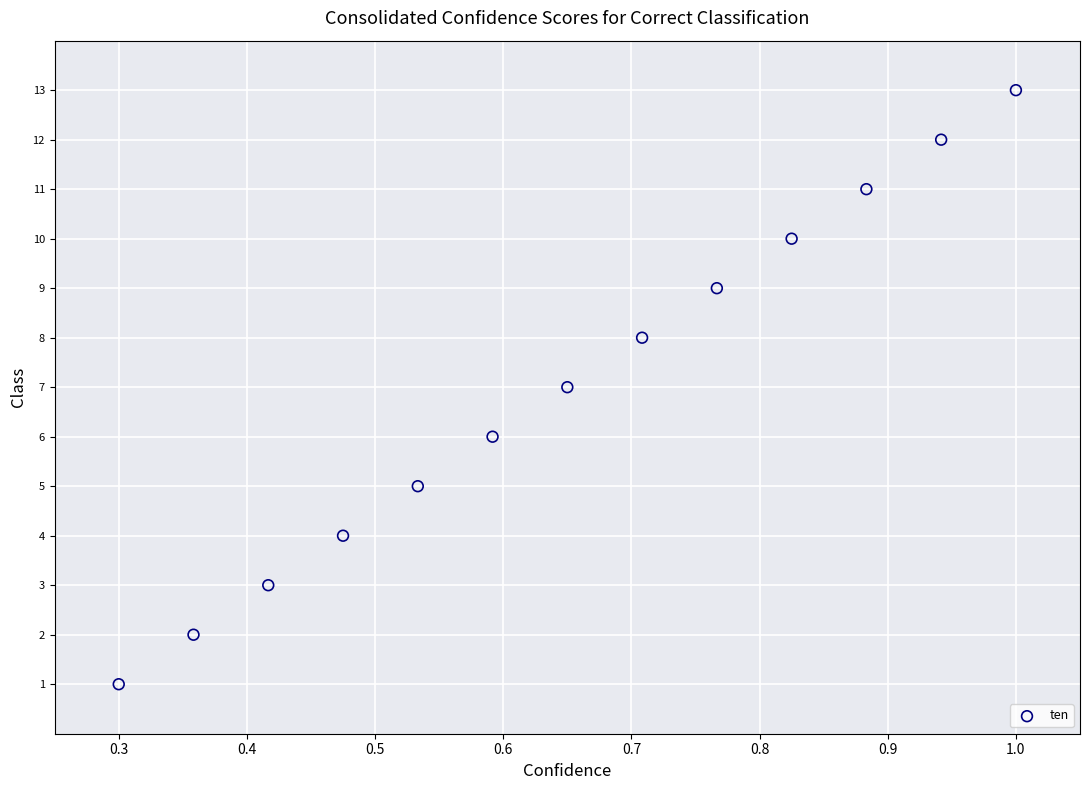

What is the range of Y values (max minus min)?

12